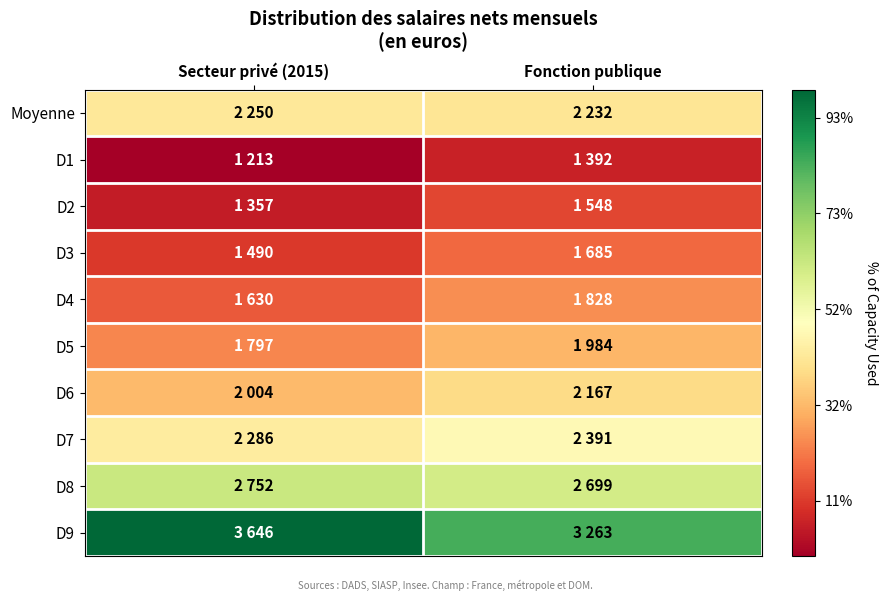

Which category has the highest value across all series?

Secteur privé (2015)